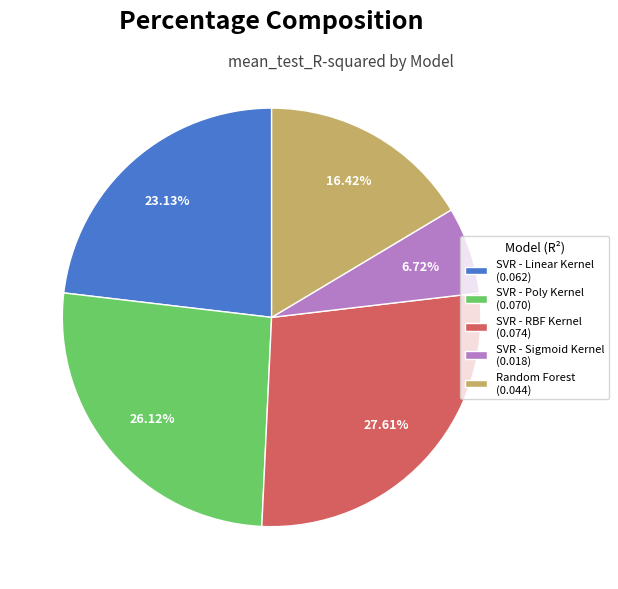

Is it true that Random Forest is 4% of the pie?

False